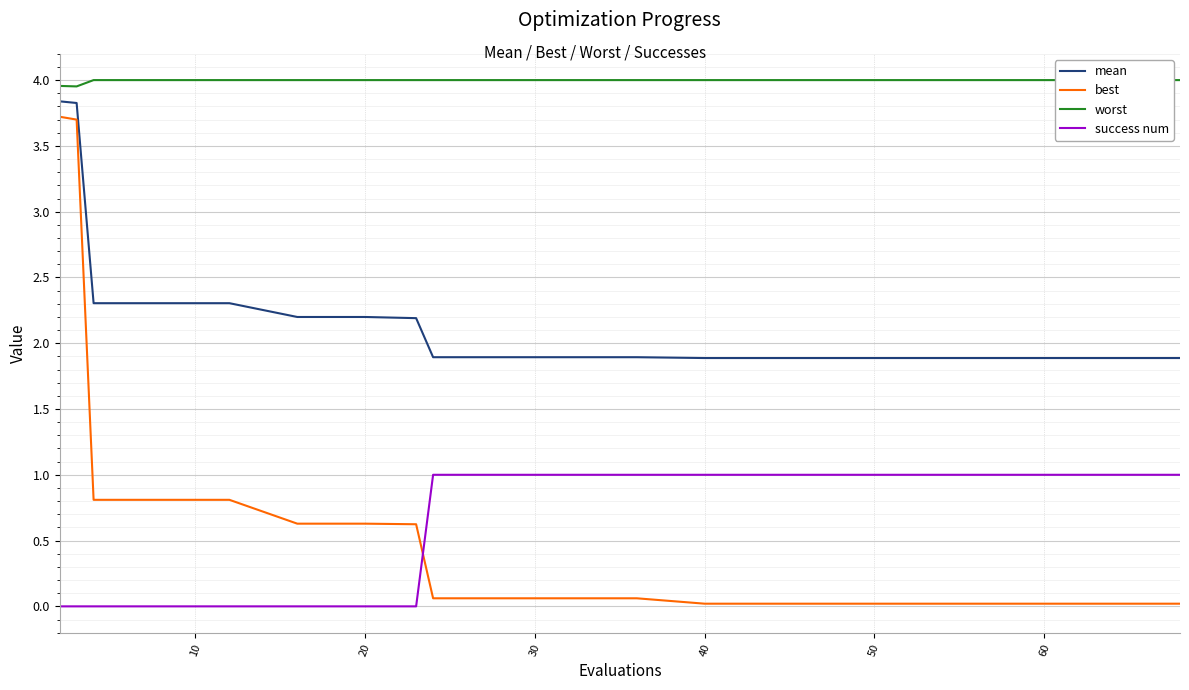

The success num series shows 1.8 at 60. True or false?

False